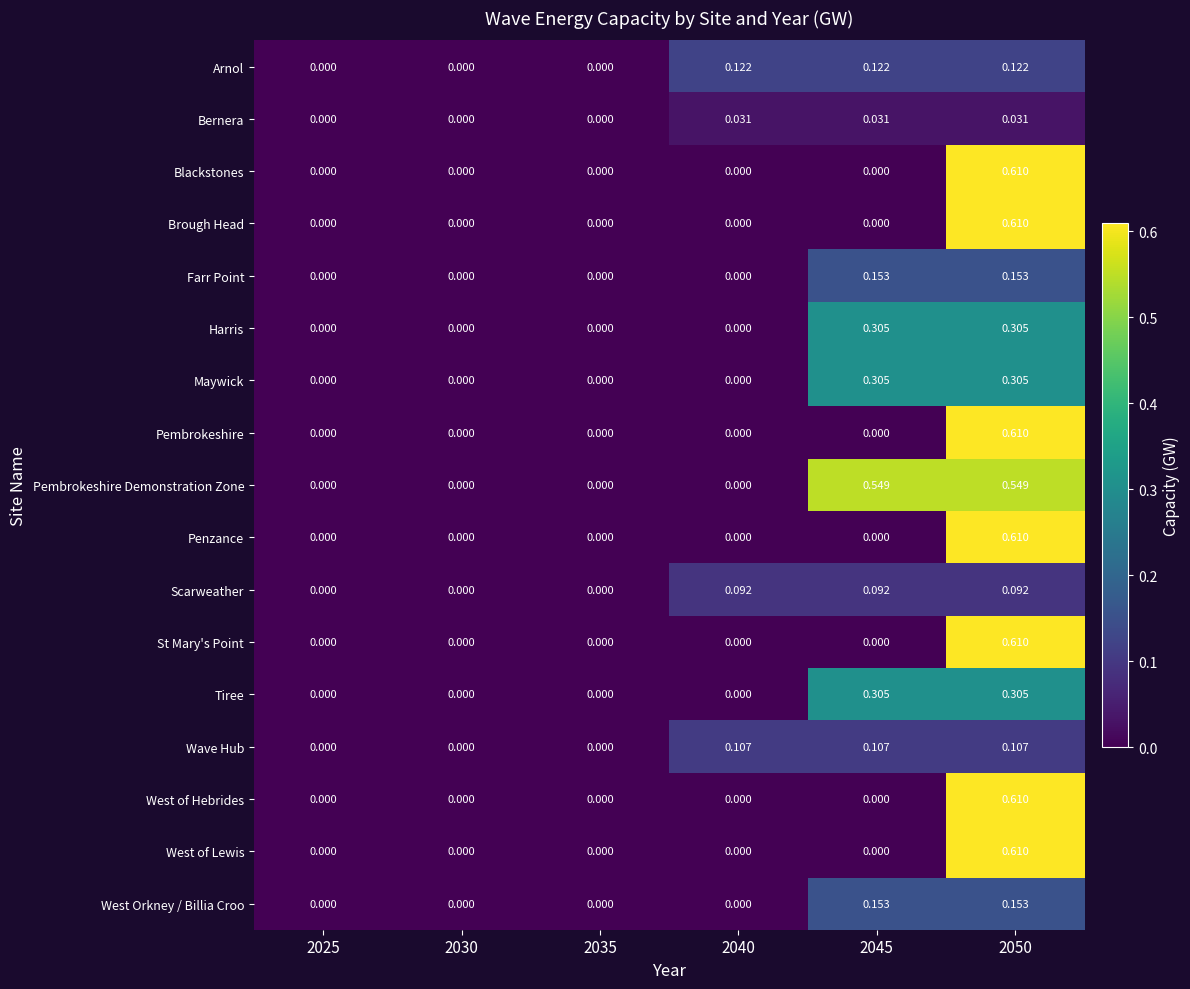

Which series has the largest total across all categories?

Pembrokeshire Demonstration Zone